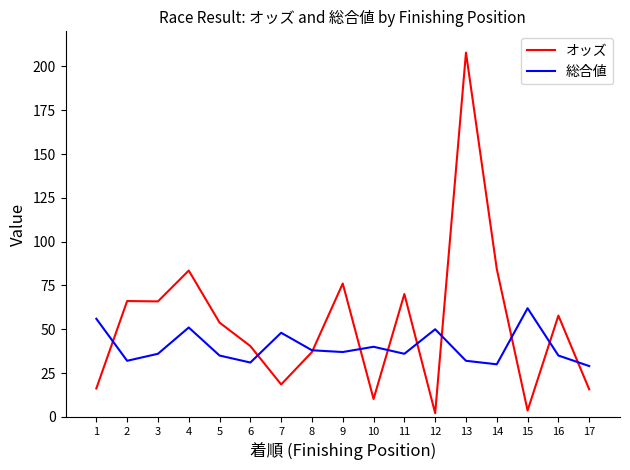

The value of 総合値 at 12 is 77.4. True or false?

False